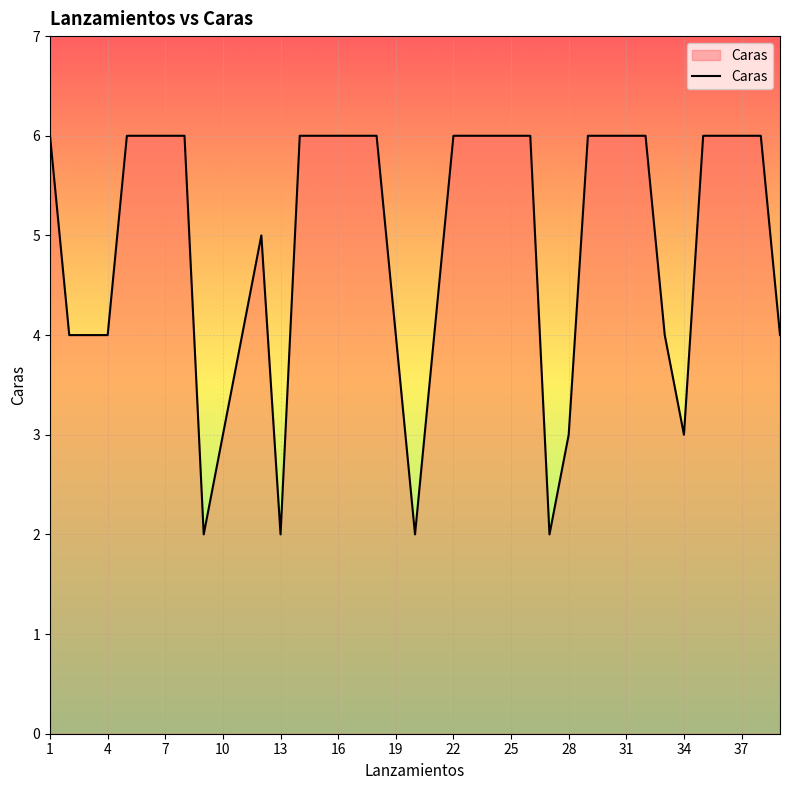

What is the greatest value displayed?

6